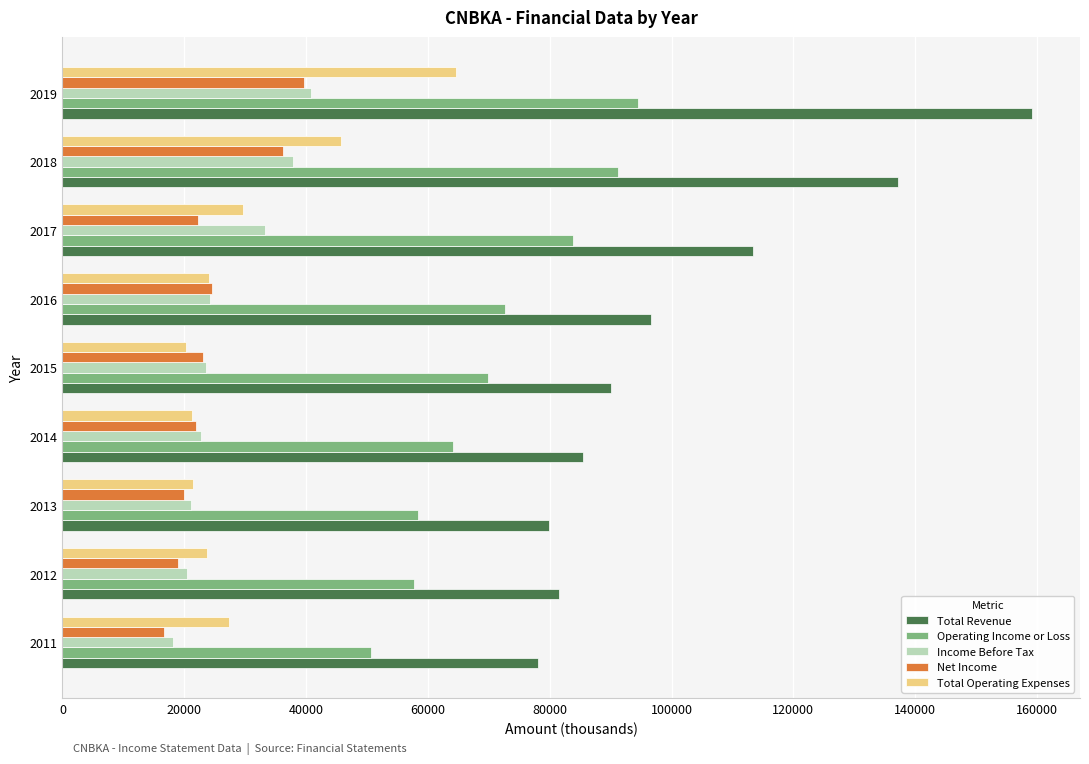

What is the difference between the maximum and minimum values in the Operating Income or Loss series?

43800